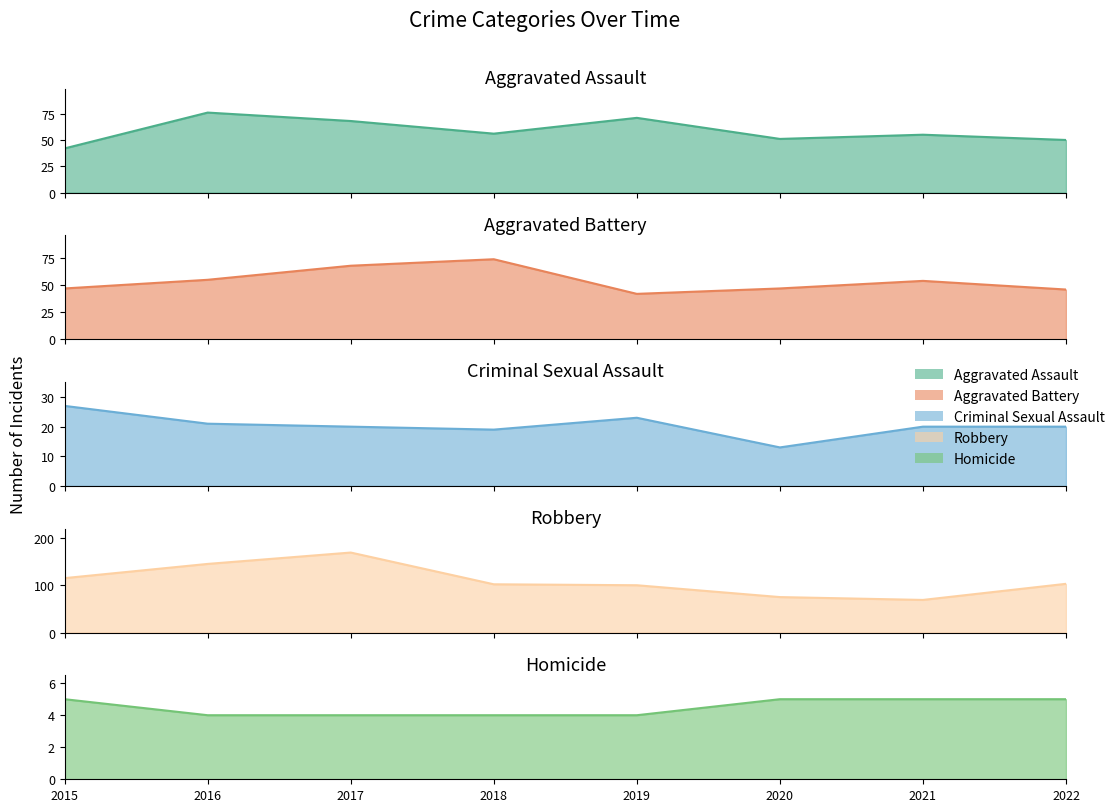

What is the highest value of the Robbery line series?

169